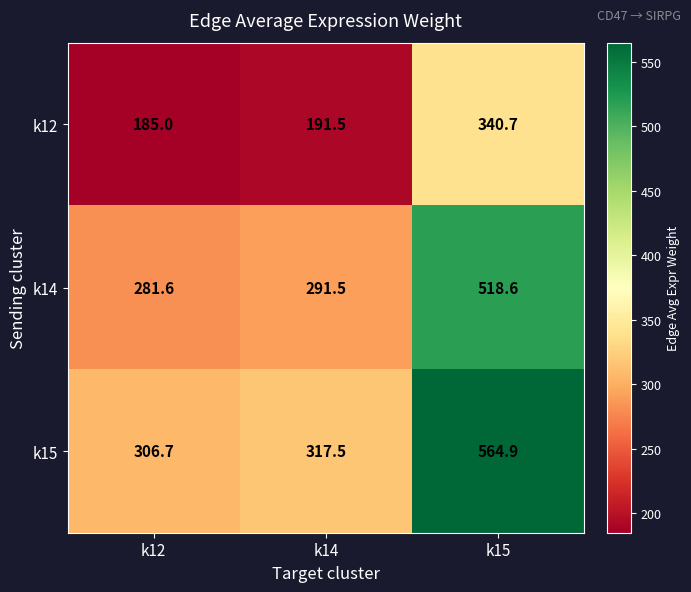

How many categories are shown in the chart?

3